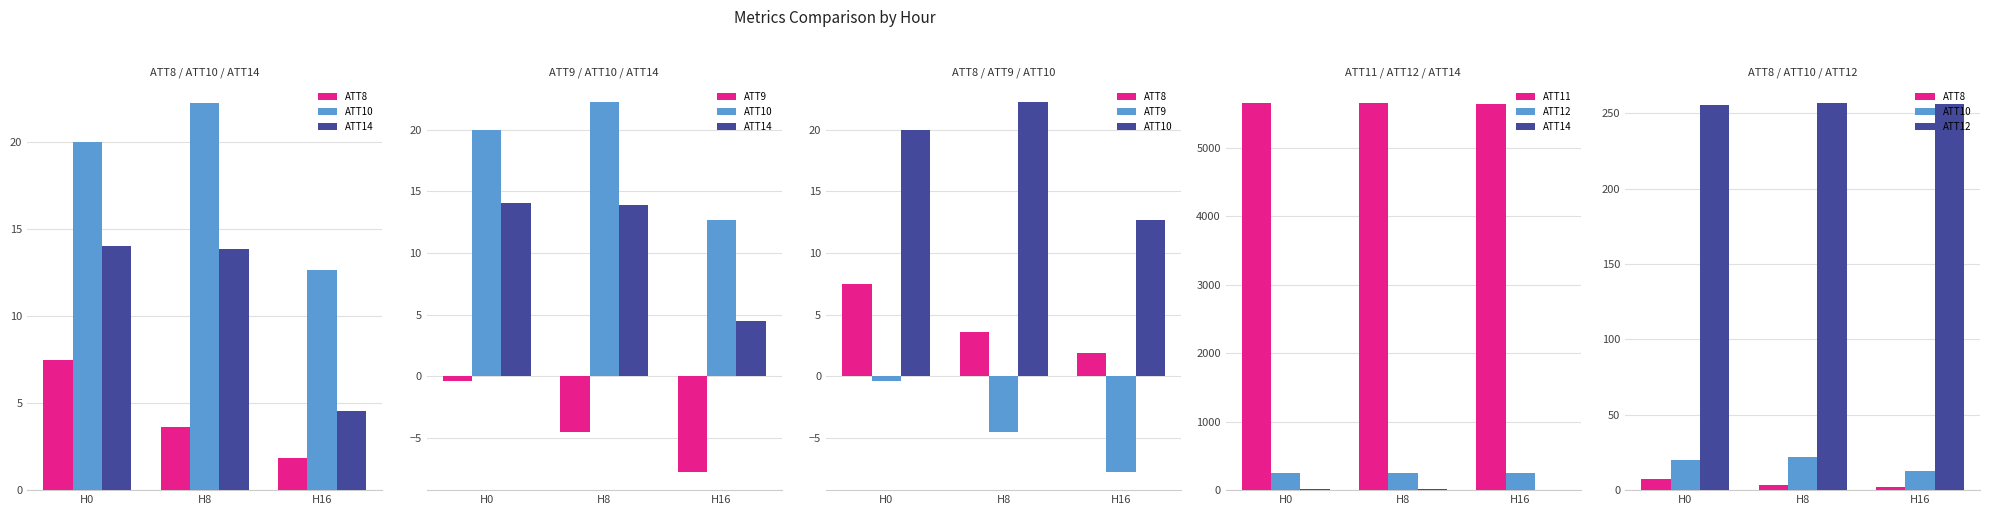

What are all the series names shown in the legend?

ATT8, ATT10, ATT14, ATT9, ATT11, ATT12